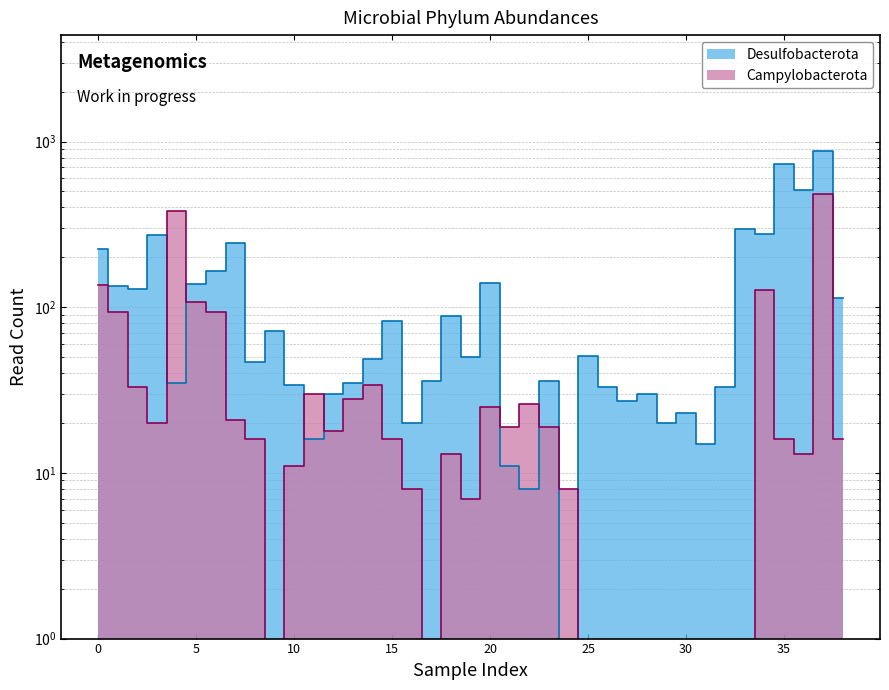

The value of Campylobacterota at 25 is 171. True or false?

False